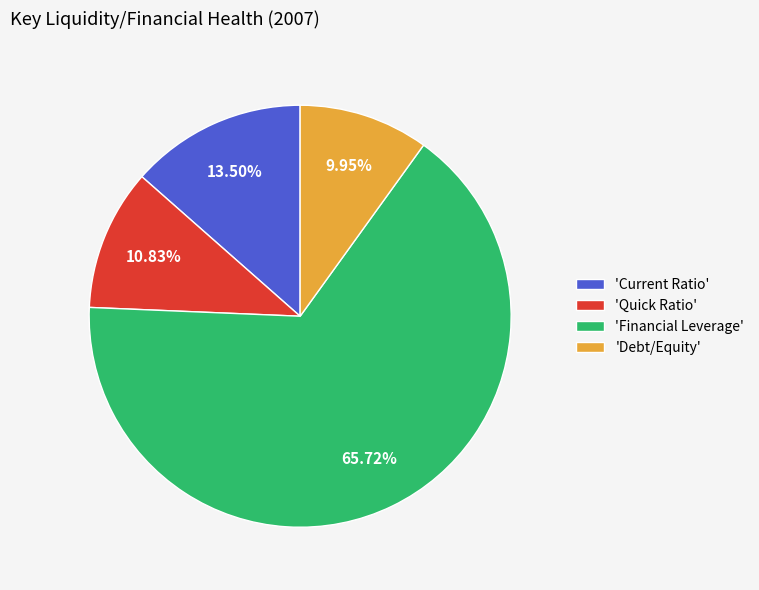

Rank the categories by value from lowest to highest.

'Debt/Equity', 'Quick Ratio', 'Current Ratio', 'Financial Leverage'